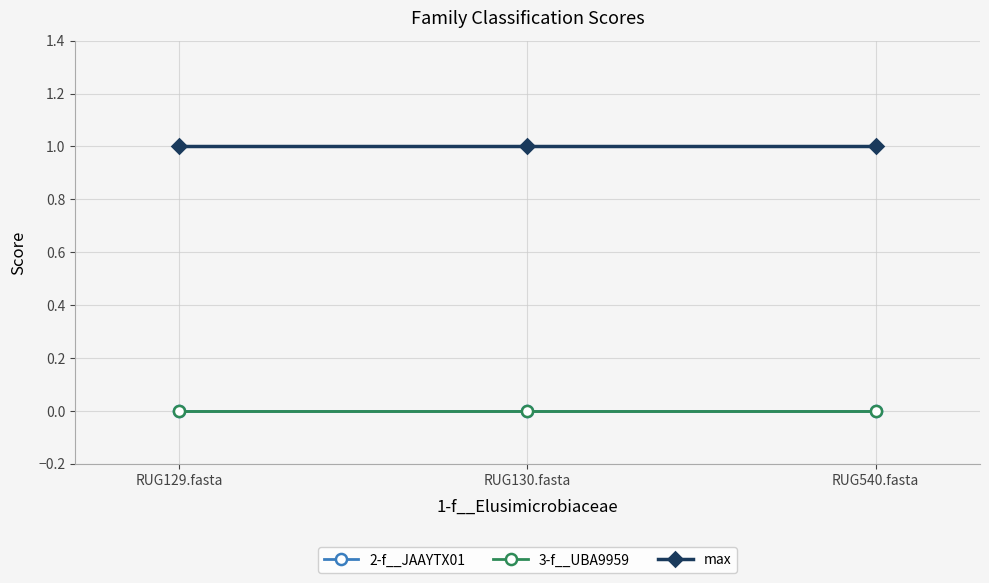

Where is 3-f__UBA9959 nearest to the value 0?

RUG129.fasta